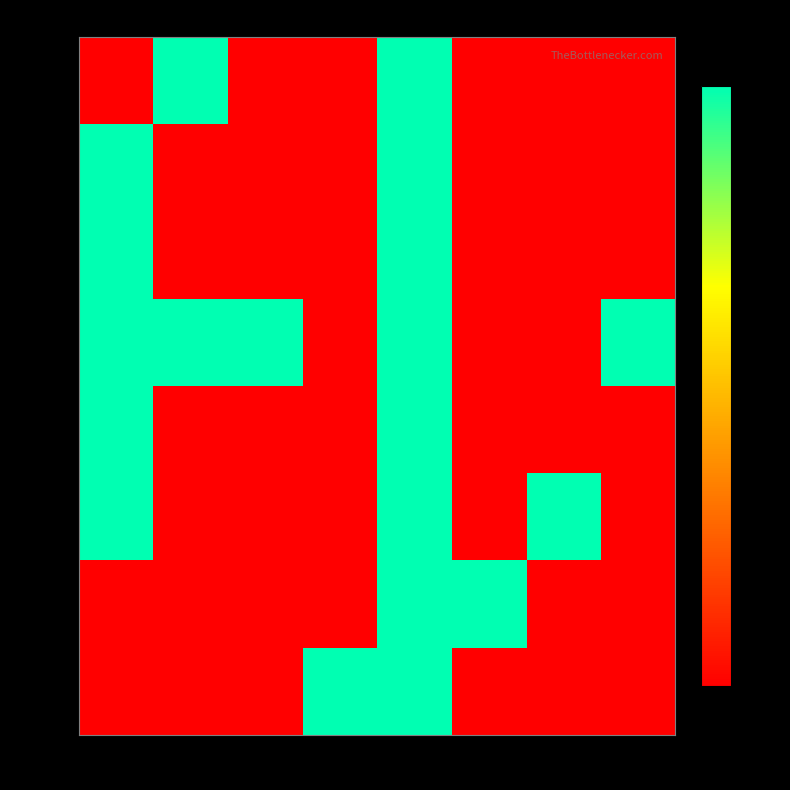

At which category is the sum across all series the highest?

col_4